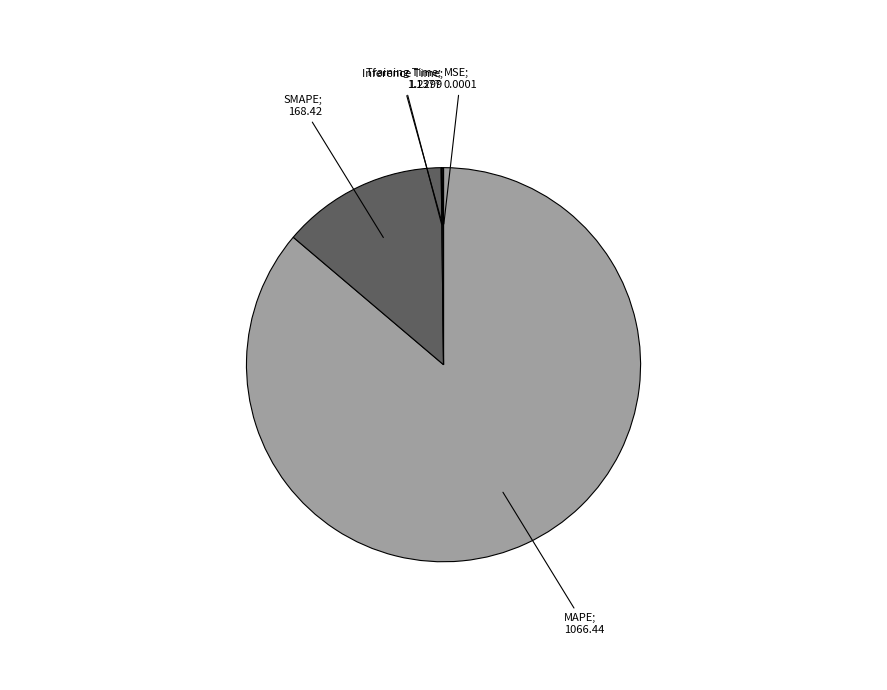

Does any single category account for the majority?

Yes